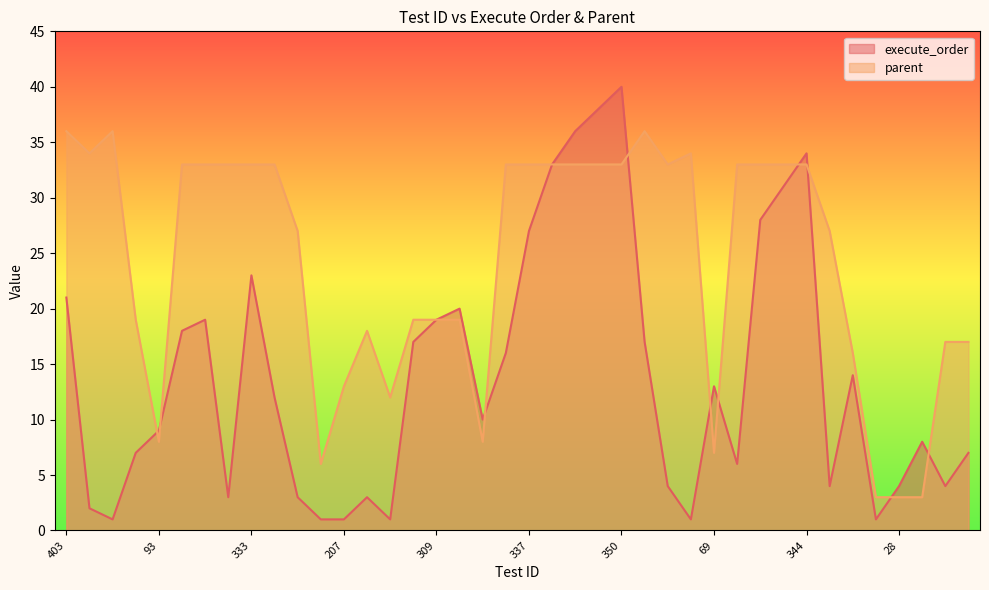

Rank the series by their maximum value, from lowest to highest.

parent, execute_order